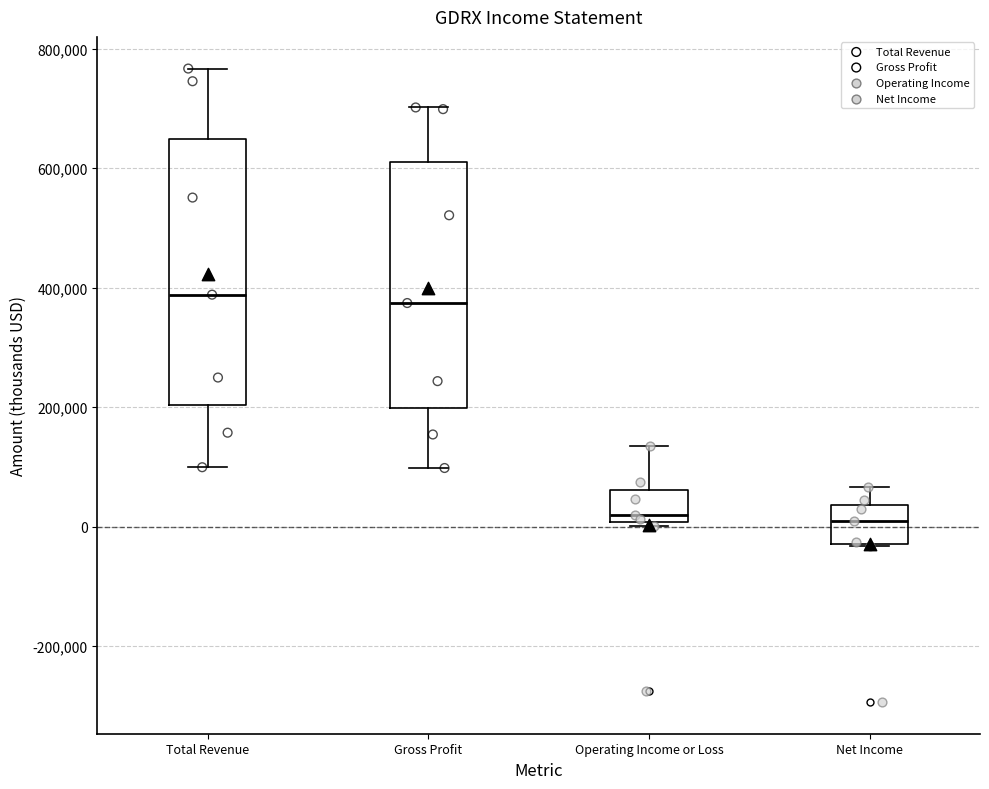

Which box is the tallest, from its lower edge to its upper edge?

Total Revenue